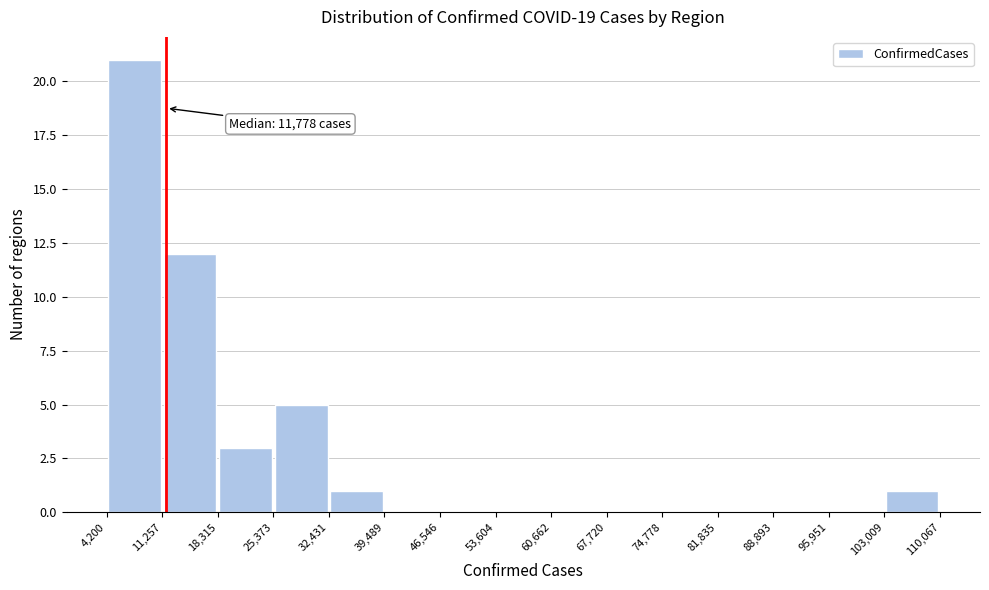

Over which range of the x-axis is the bar tallest?

4,200 to 11,257